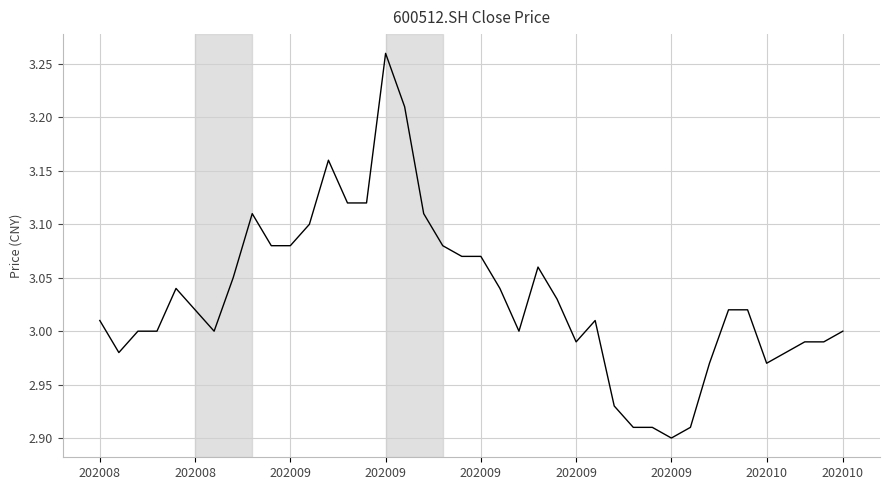

What is the sum of all values?

121.3